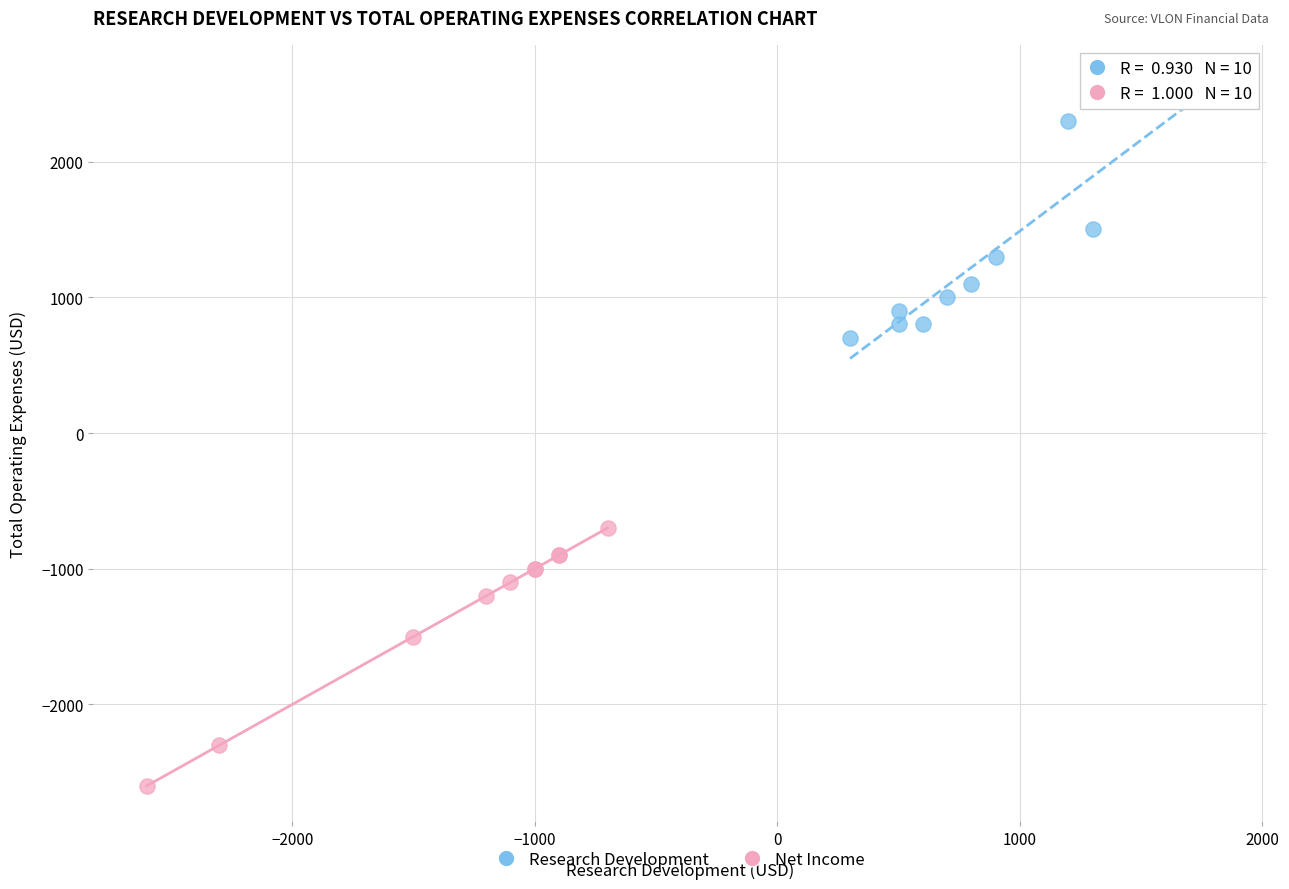

What are all the series names shown in the legend?

Research Development, Net Income